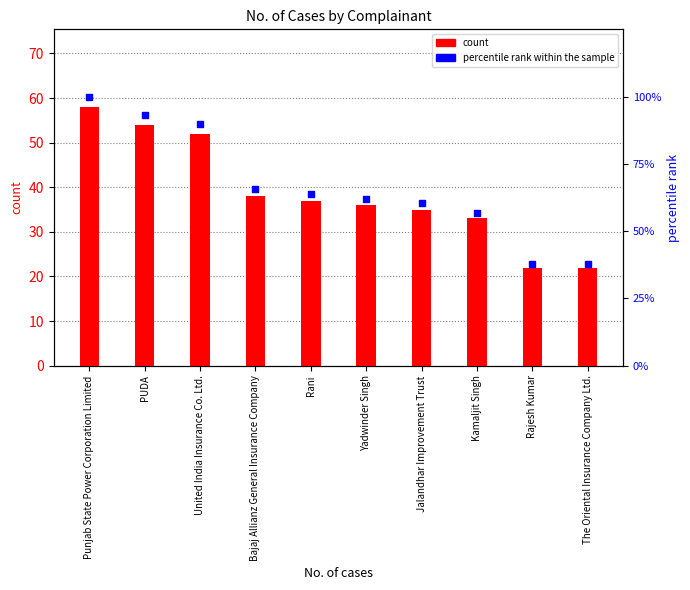

Which series reaches the minimum Y coordinate?

count